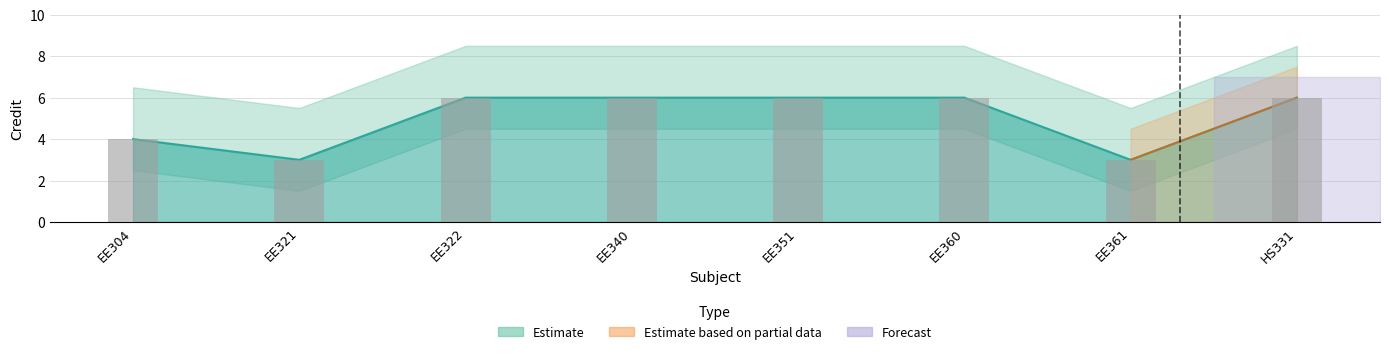

What is the difference between the second highest and minimum values?

3